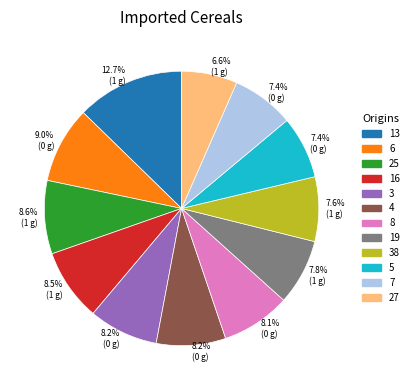

Do 3 and 5 together represent more than half of the pie?

No